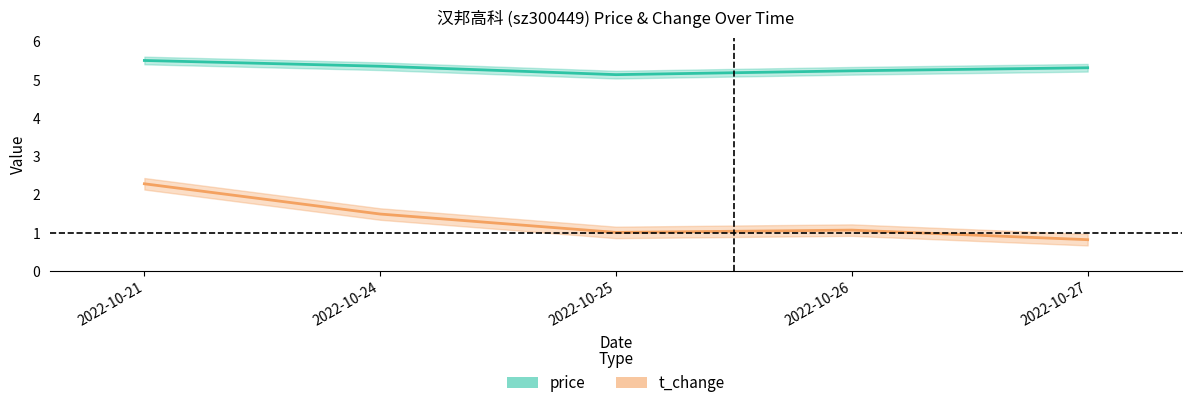

True or false: price and t_change intersect in this chart.

False